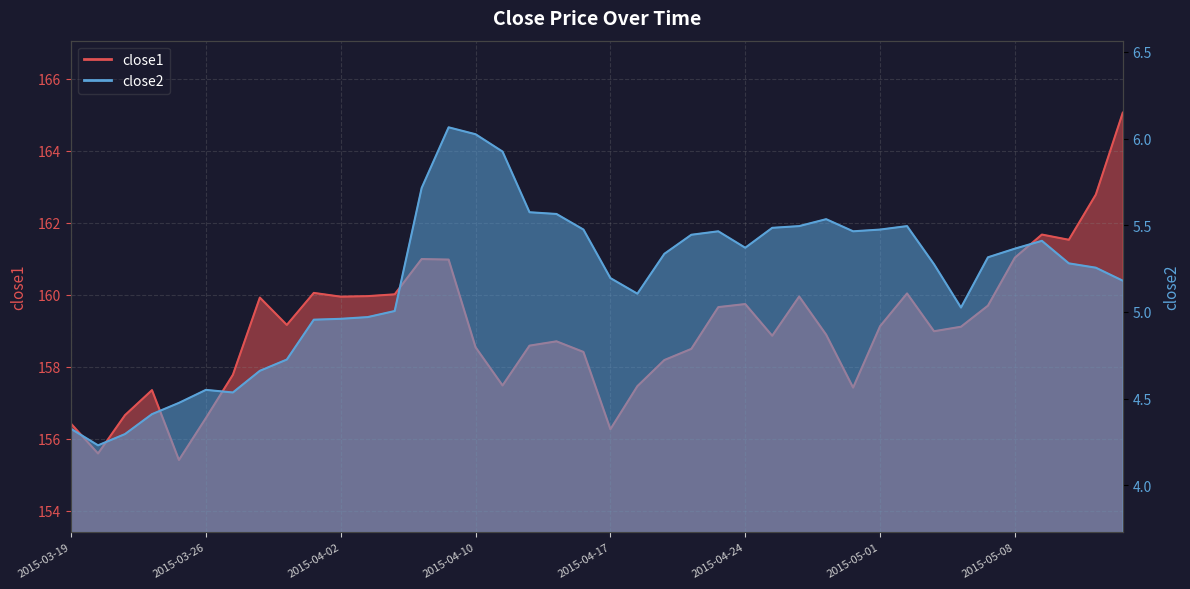

List the series in order of their peak value, highest first.

close1, close2